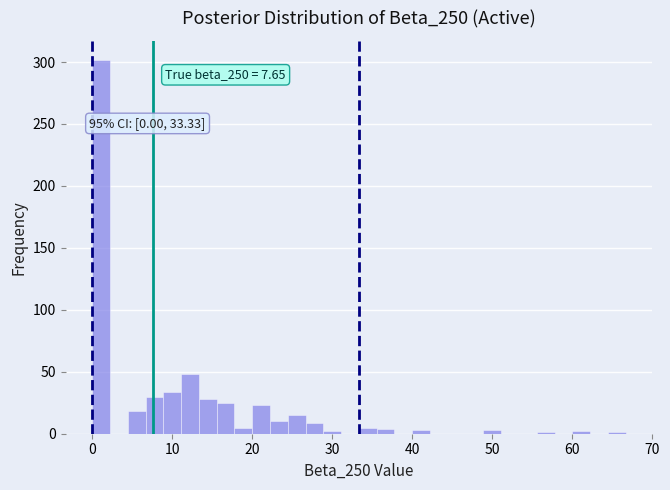

Read against the x-axis, roughly where is the centre of the tallest bar?

1